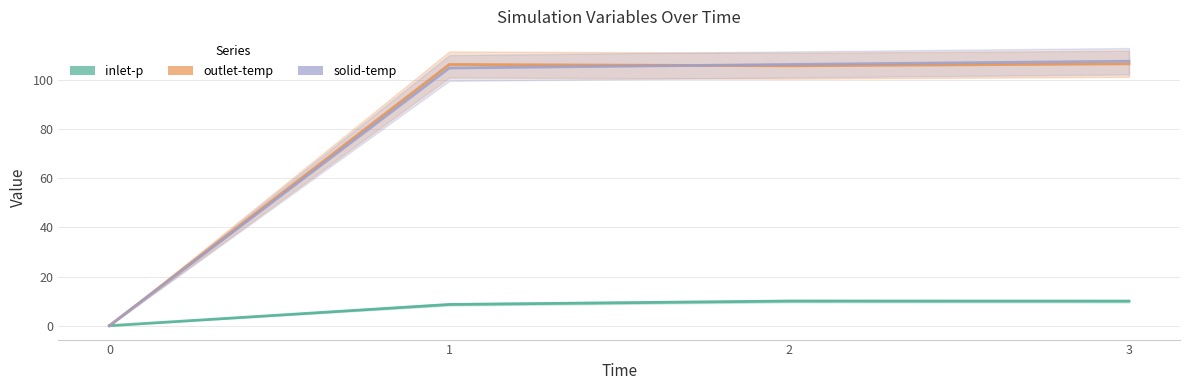

What is the highest value of the outlet-temp series?

106.7